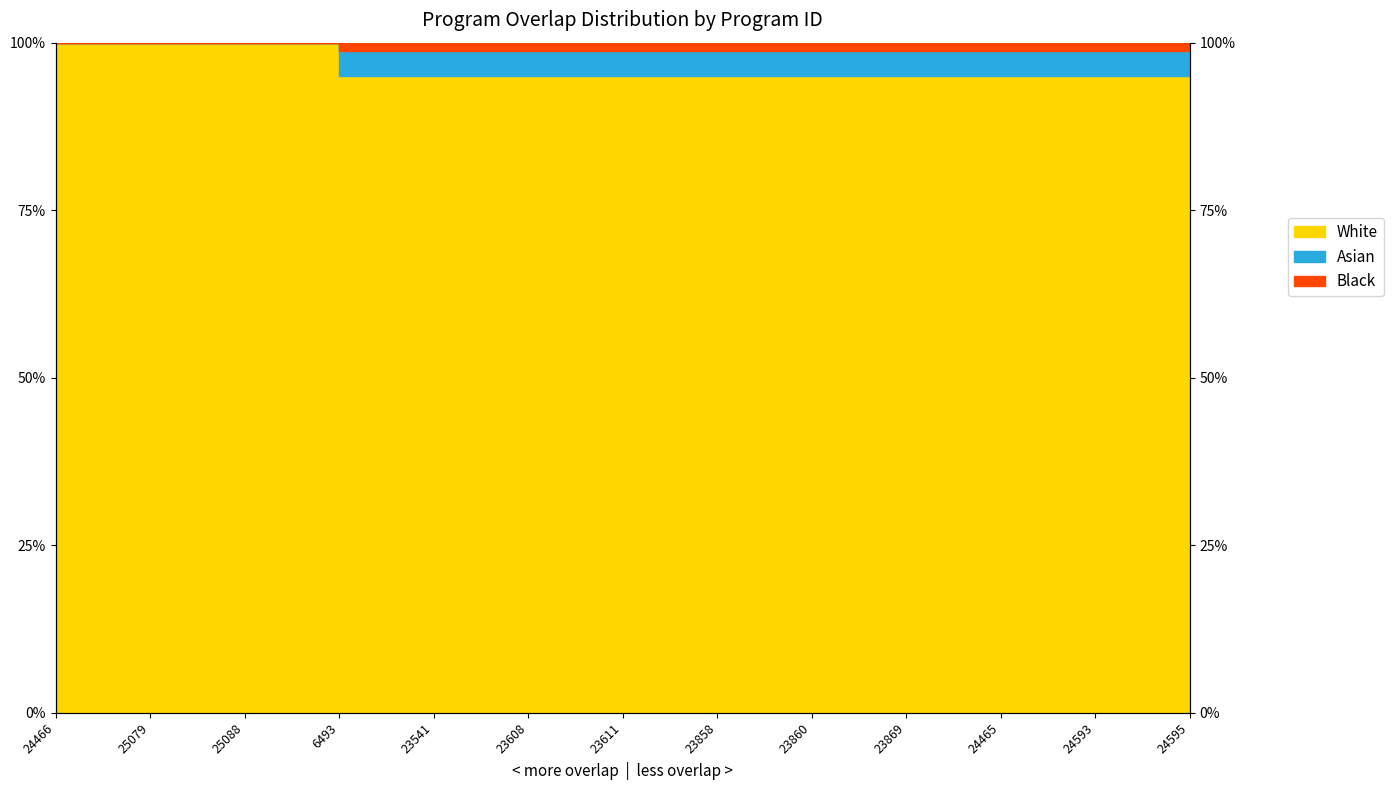

Is it true that the value at 25088 is 33?

False